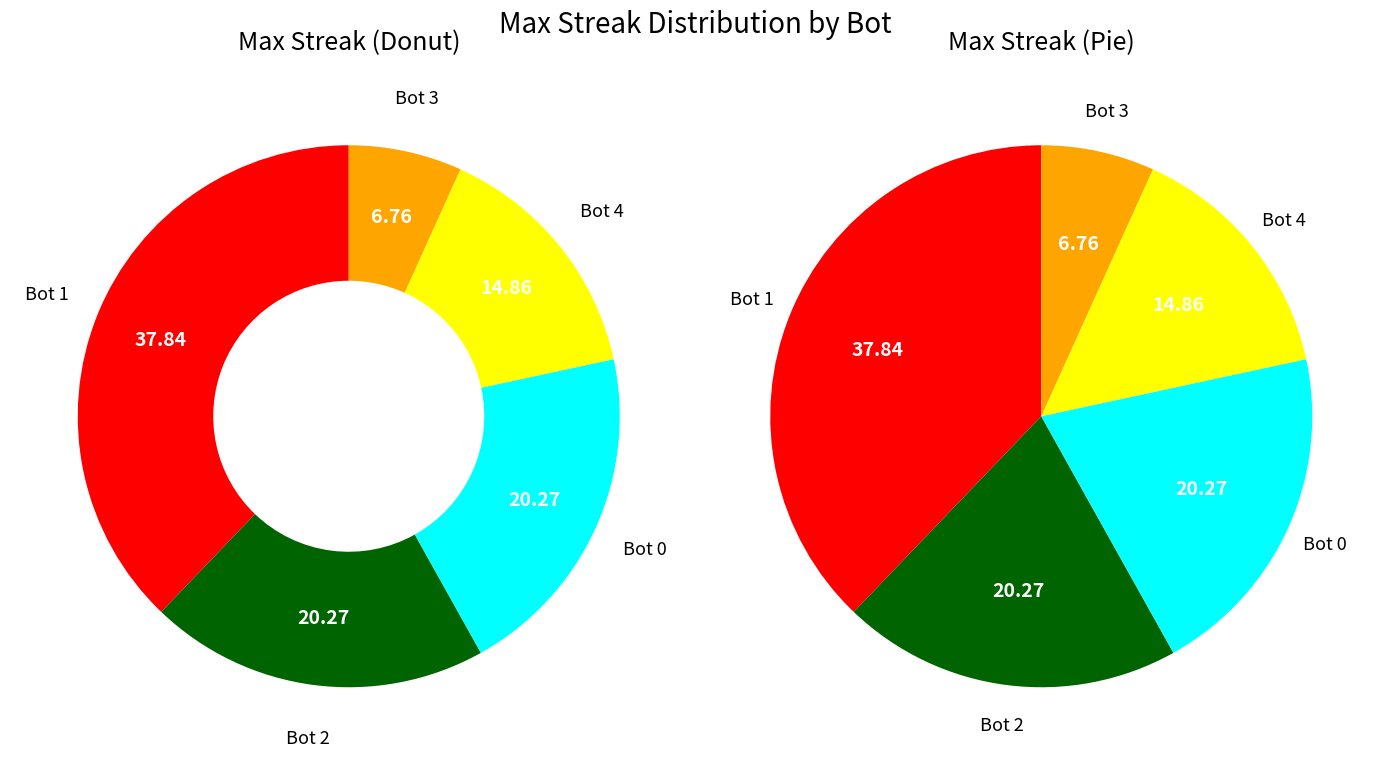

To the nearest percent, what is the difference between the 3 and 2 slice percentages?

14%